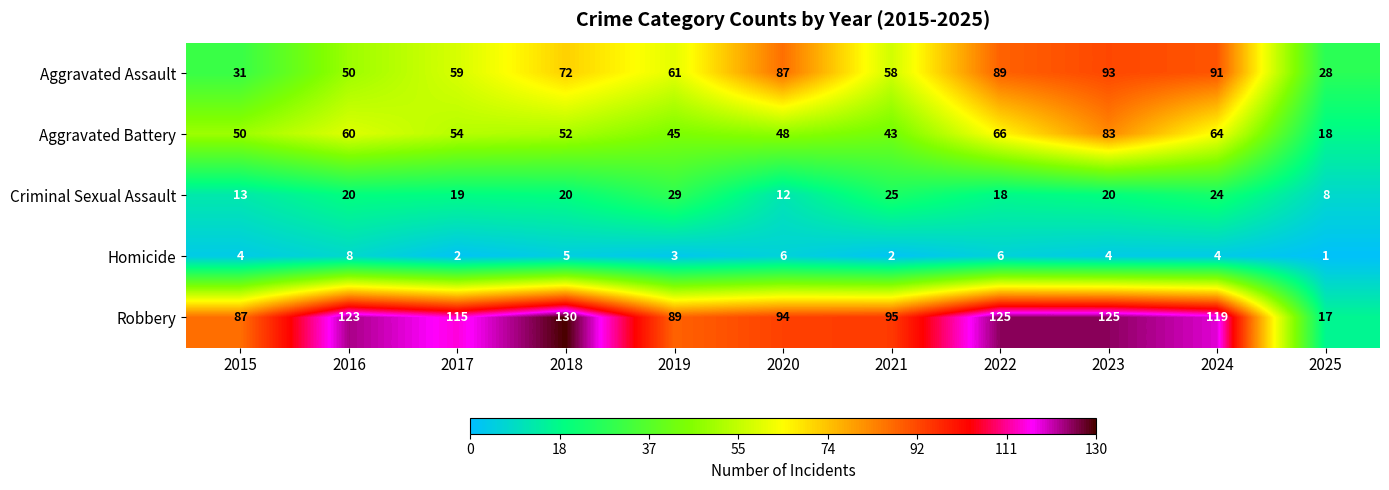

What is the spread (max minus min) of values at 2015?

83